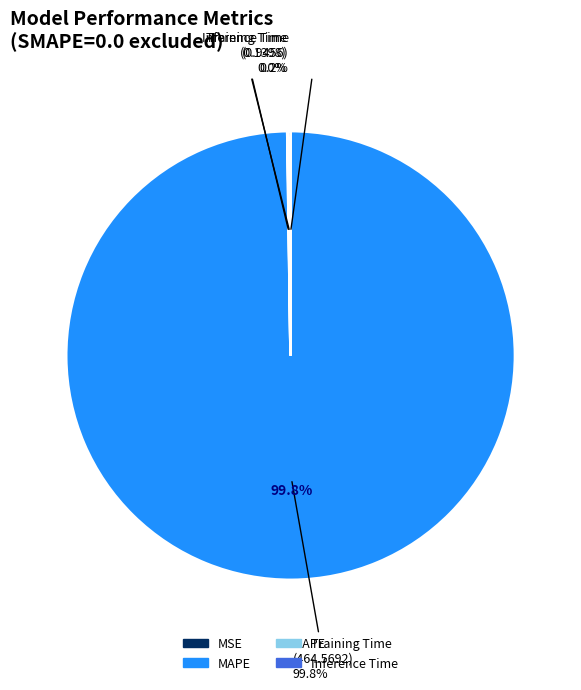

True or false: Training Time accounts for 1% of the total.

False